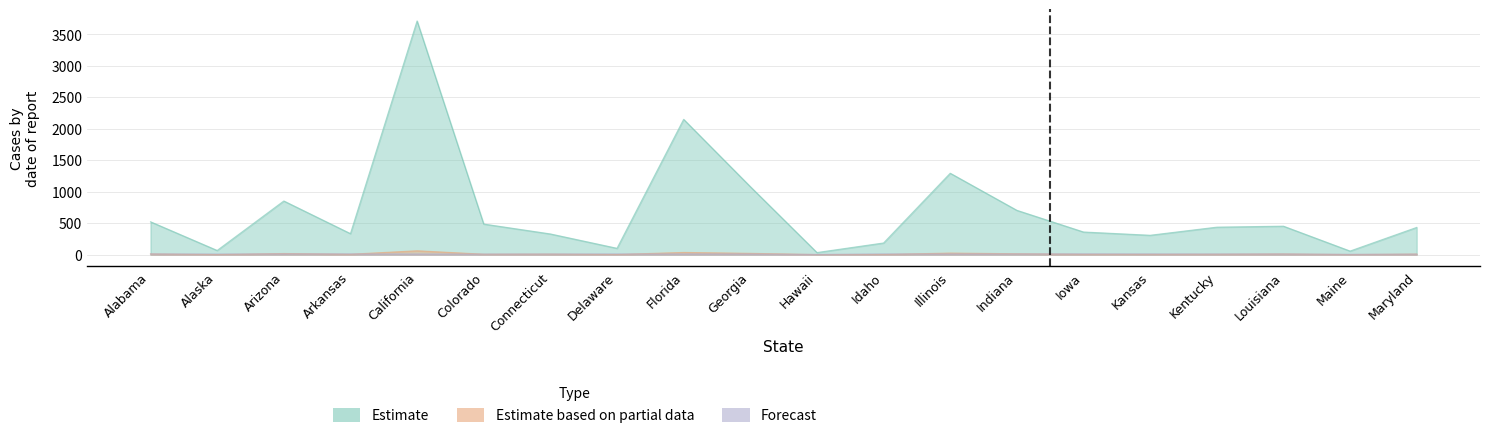

How many values in the Confirmed series are below 435?

10